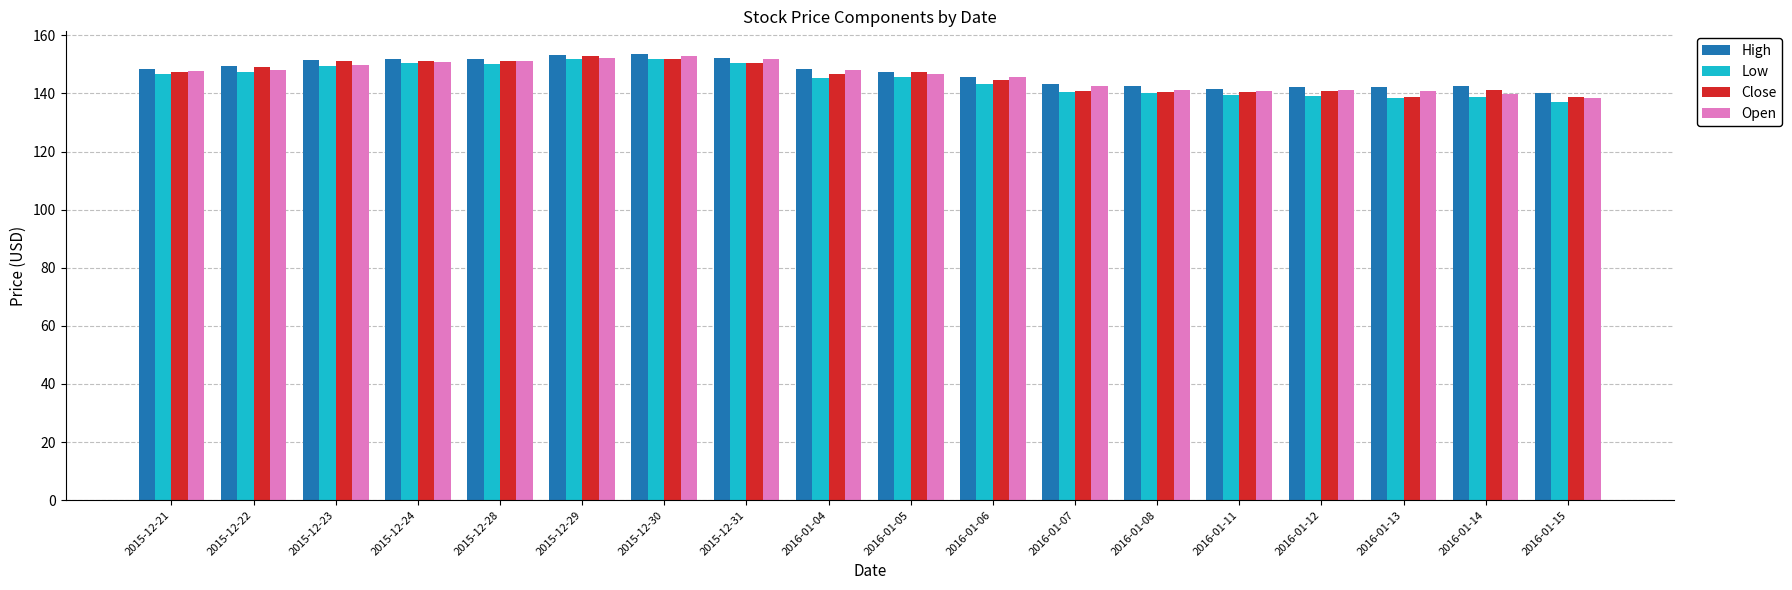

Is it true that Low equals 138.5 at 2016-01-13?

True